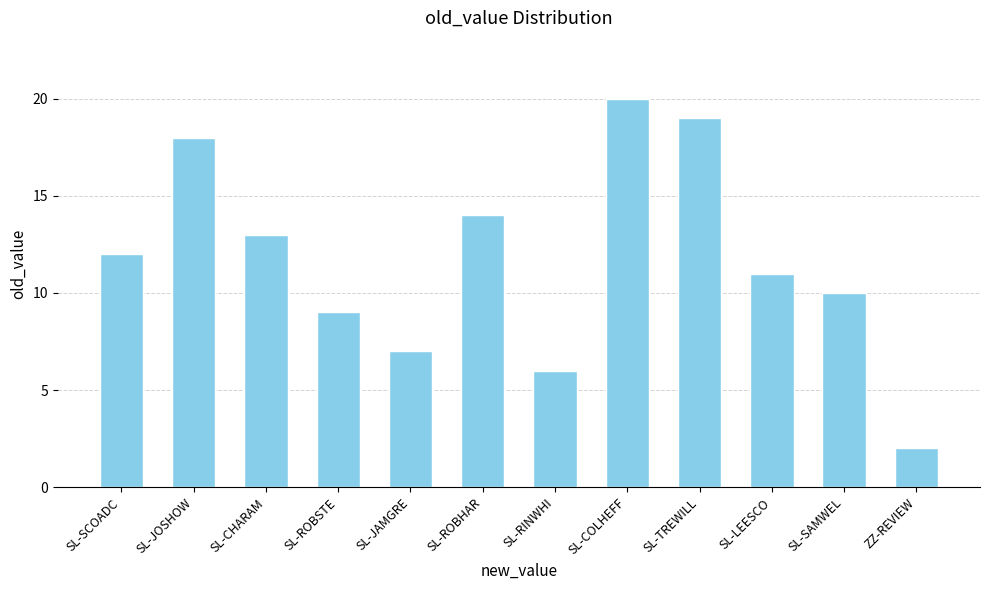

Rank the categories by value from highest to lowest.

SL-COLHEFF, SL-TREWILL, SL-JOSHOW, SL-ROBHAR, SL-CHARAM, SL-SCOADC, SL-LEESCO, SL-SAMWEL, SL-ROBSTE, SL-JAMGRE, SL-RINWHI, ZZ-REVIEW